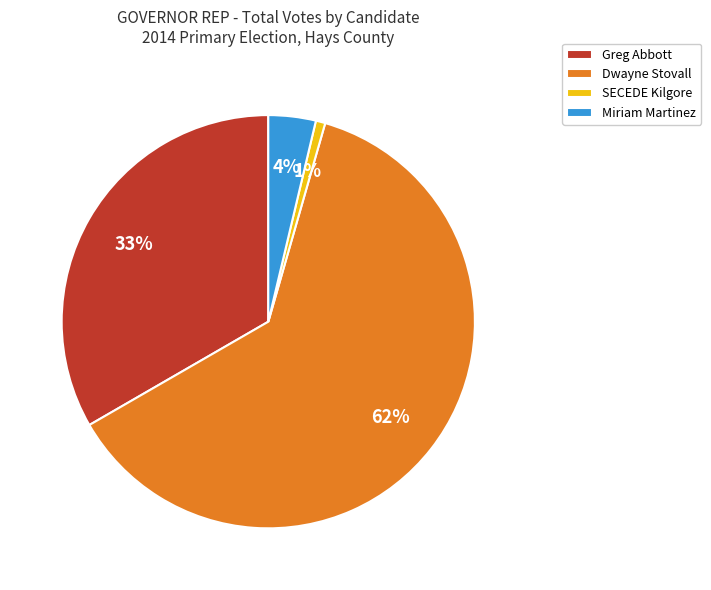

Rank the categories by value from lowest to highest.

SECEDE Kilgore, Miriam Martinez, Greg Abbott, Dwayne Stovall